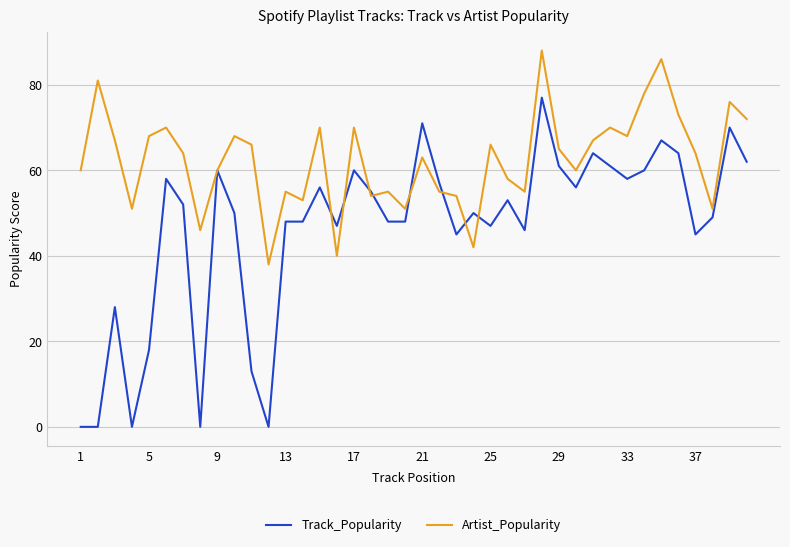

True or false: Artist_Popularity and Track_Popularity cross at least once.

True